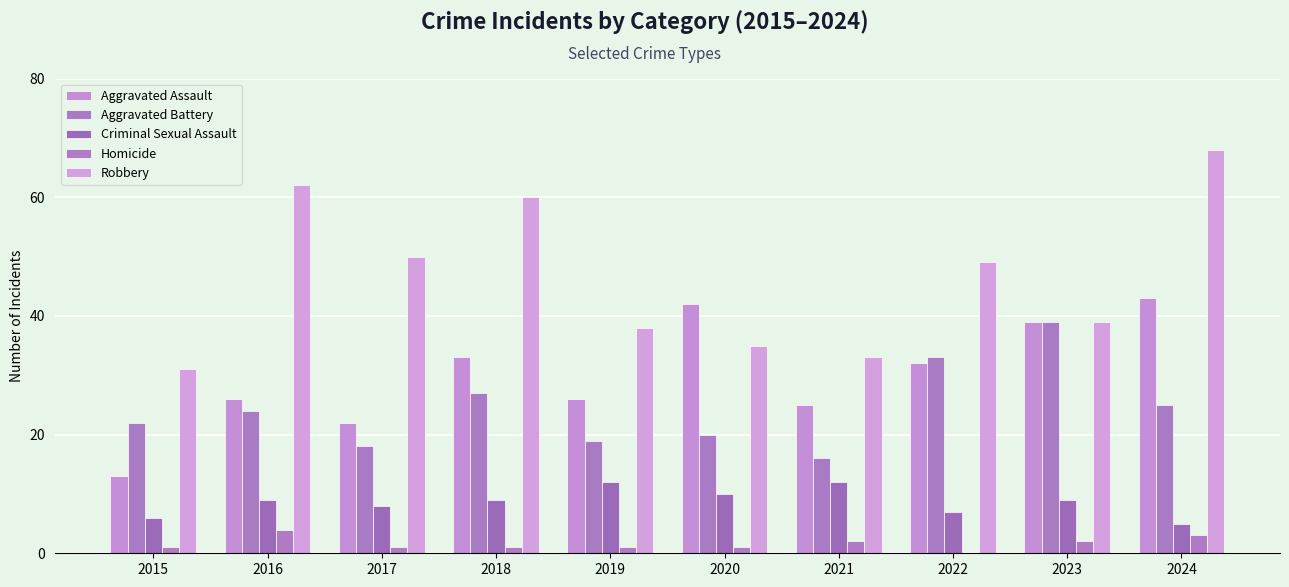

Are the bars grouped side by side (vs. stacked)?

Yes